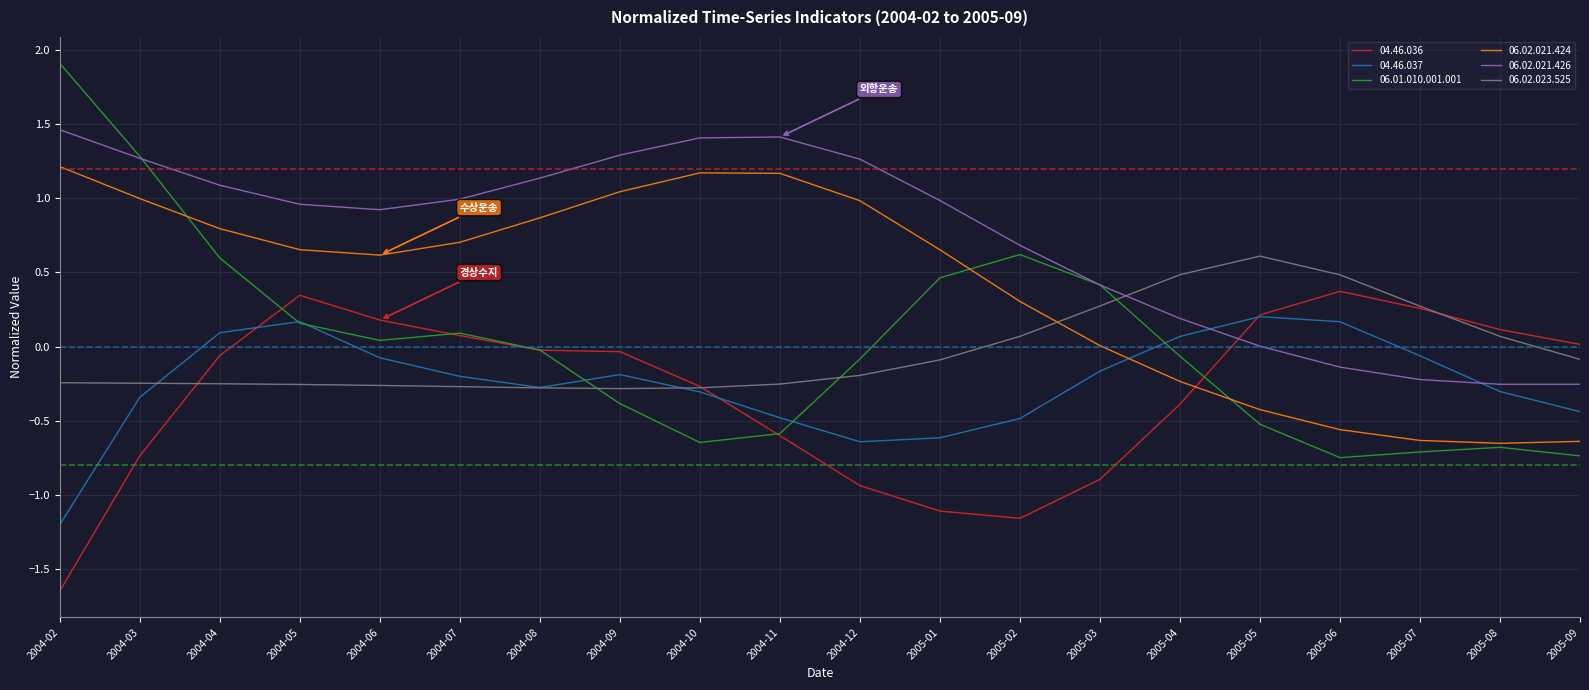

Which category has the highest value across all series?

2004-02